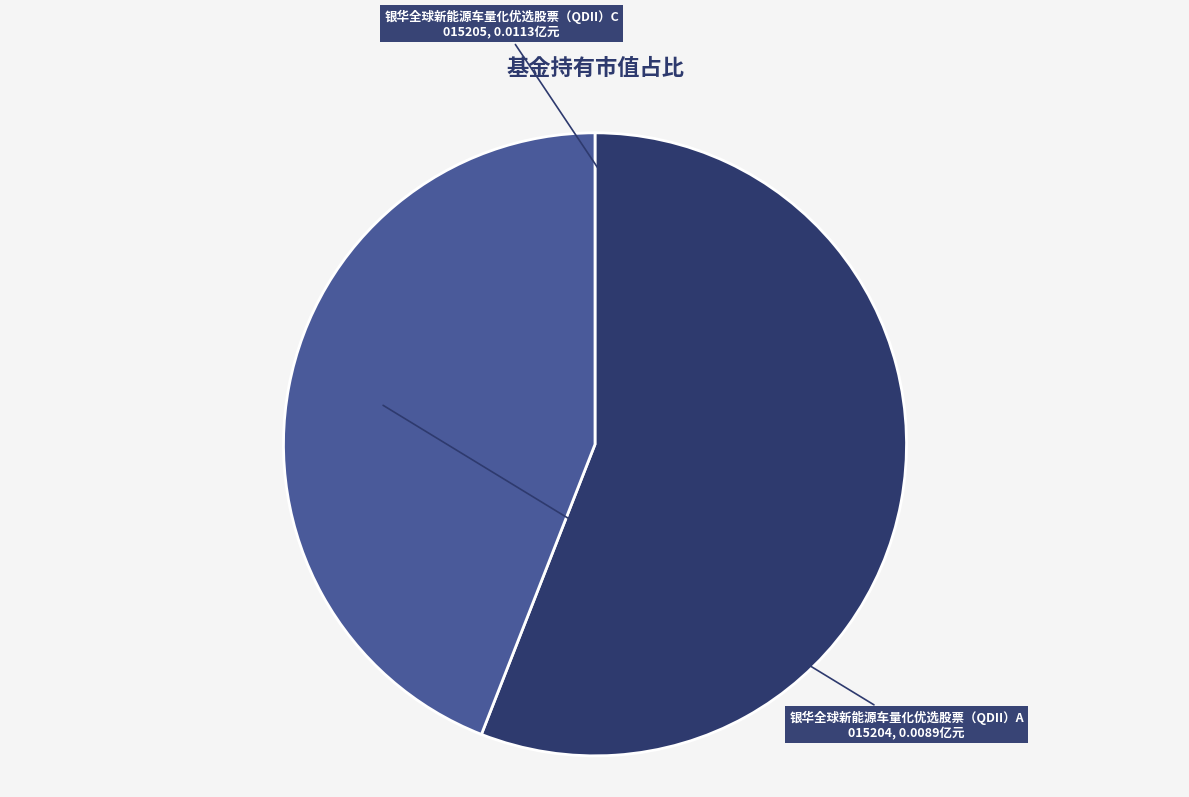

Do 银华全球新能源车量化优选股票（QDII）C and 银华全球新能源车量化优选股票（QDII）A together represent more than half of the pie?

Yes